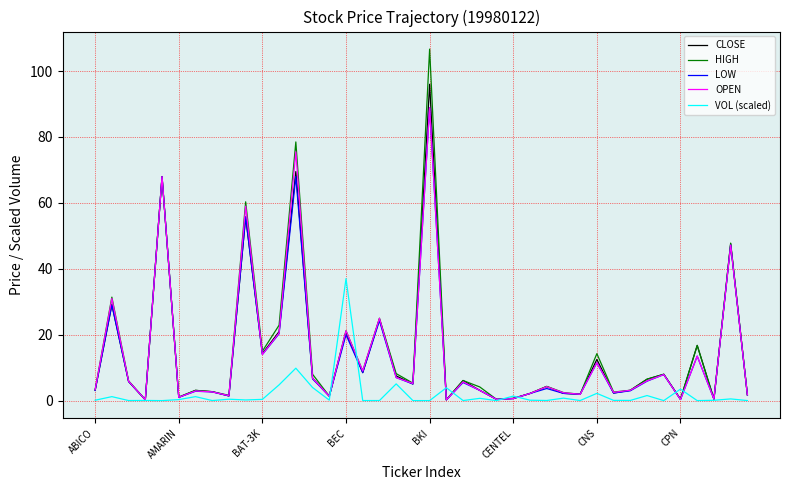

Which series has the largest range (max minus min)?

HIGH